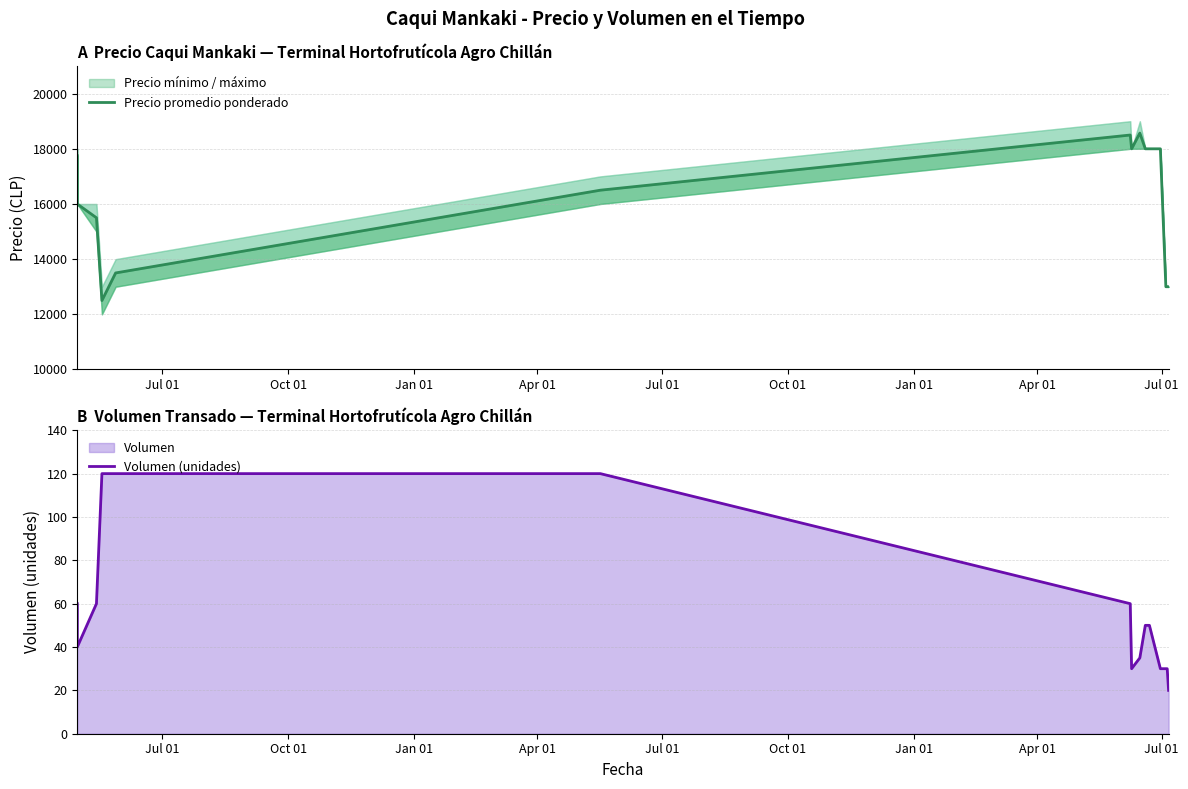

What is the sum of all Precio promedio ponderado values?

239821